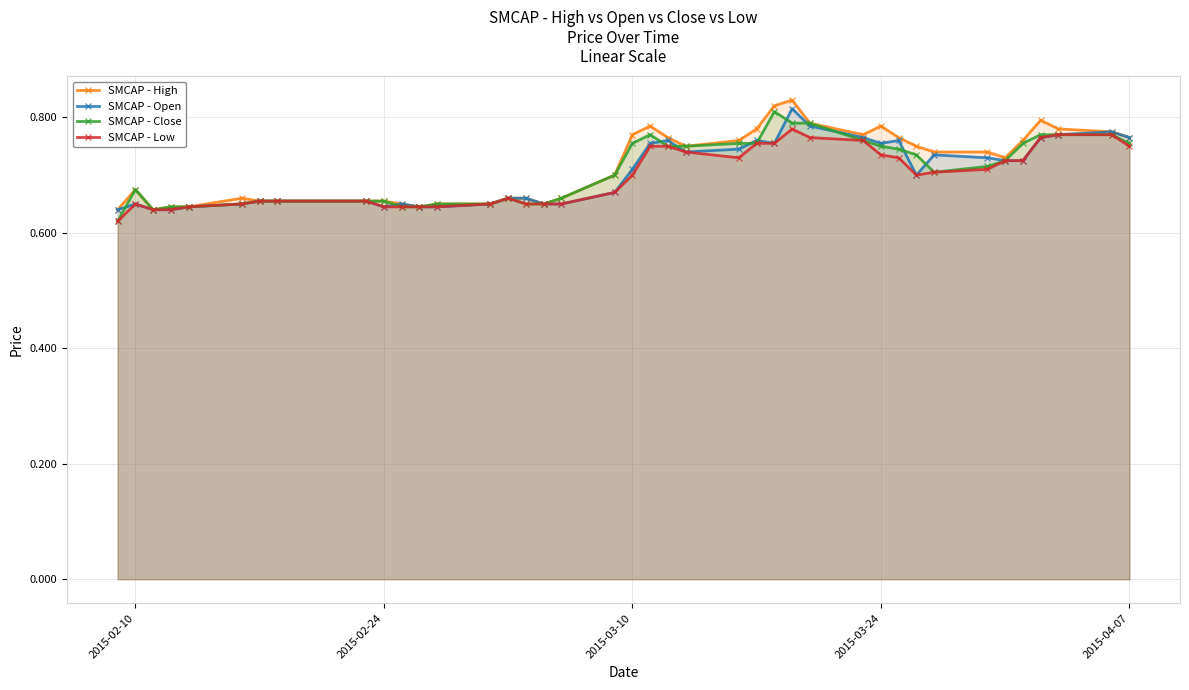

True or false: SMCAP - Open has more than 0 interior local peaks.

True